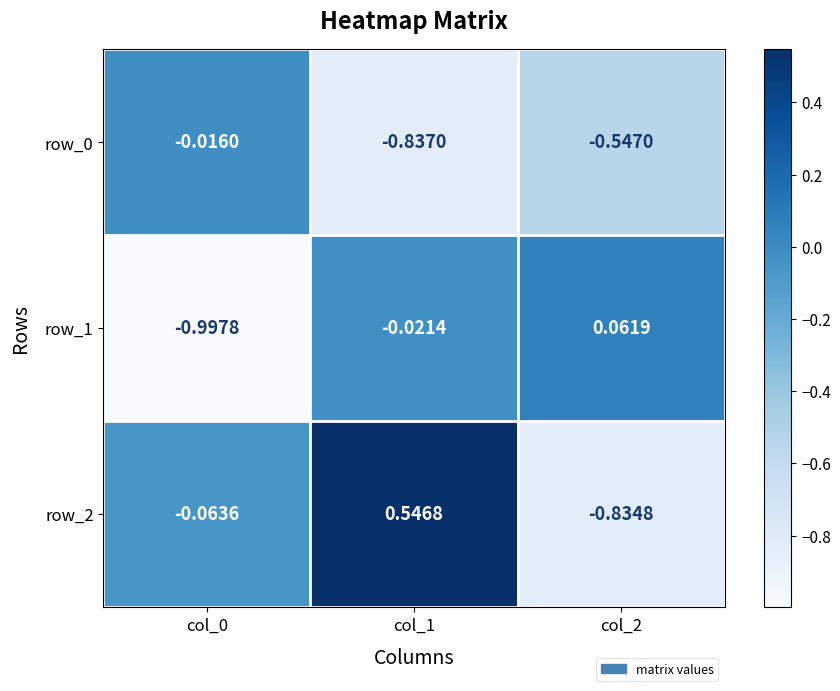

What is the difference between the second highest and minimum values in the row_2 series?

0.8